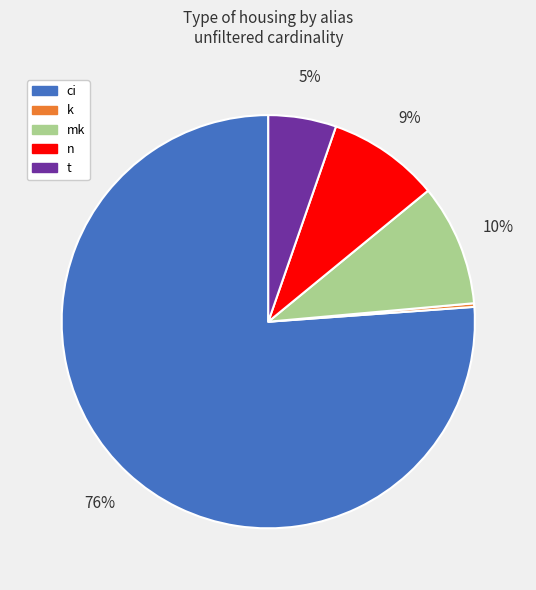

To the nearest percent, what is the difference between the mk and n slice percentages?

1%